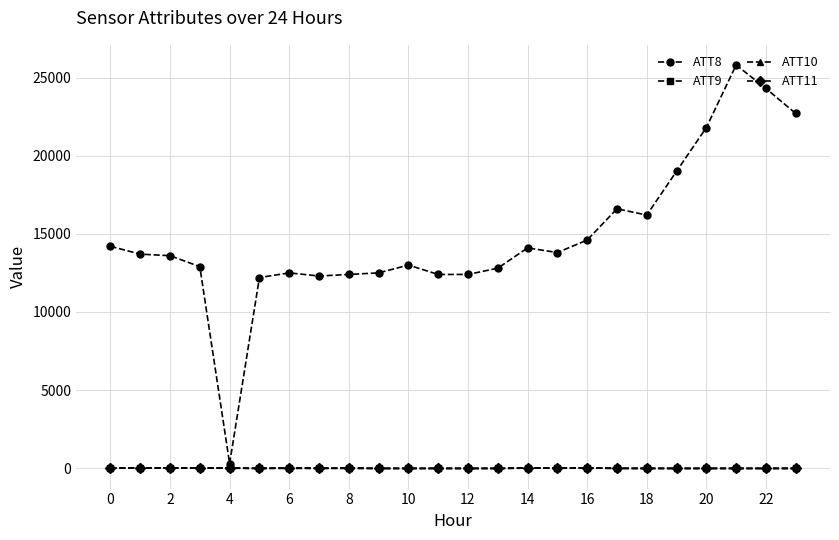

What is the value of the ATT8 point at the 3rd from the left?

13600.0